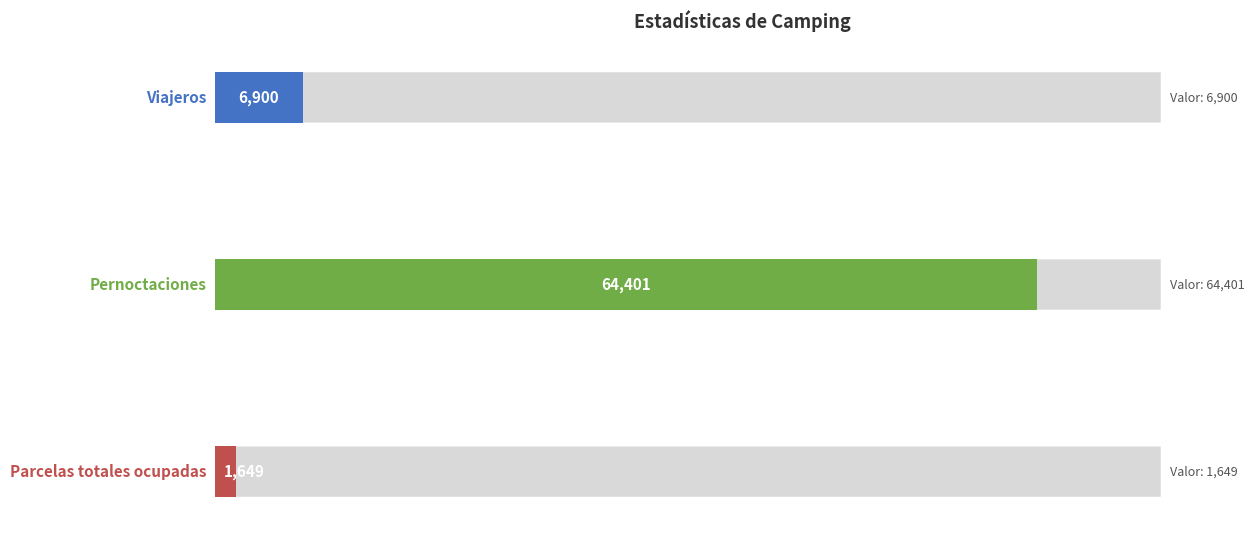

How many bars are there in total?

3